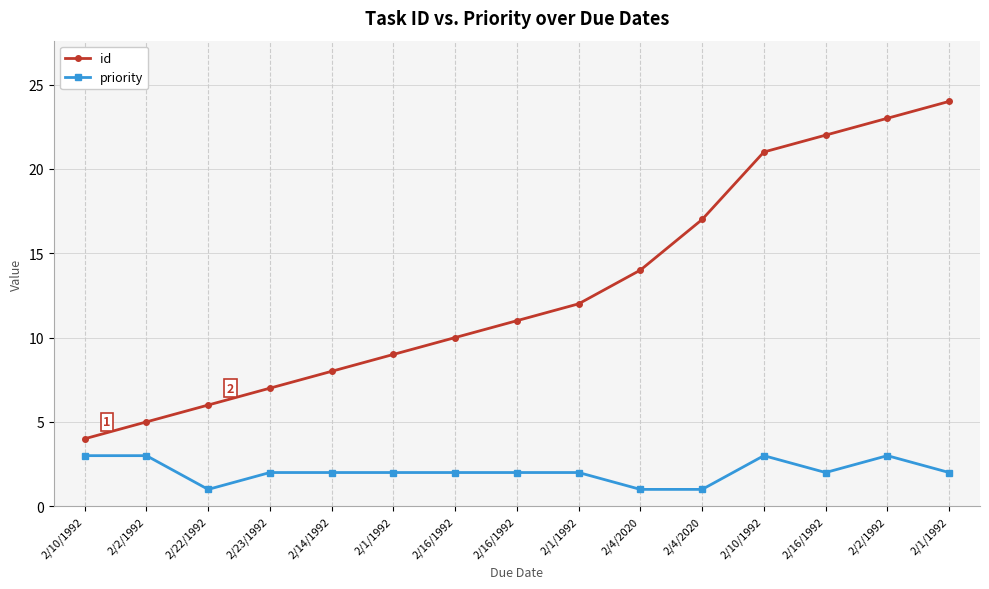

Count the number of categories in the chart.

15